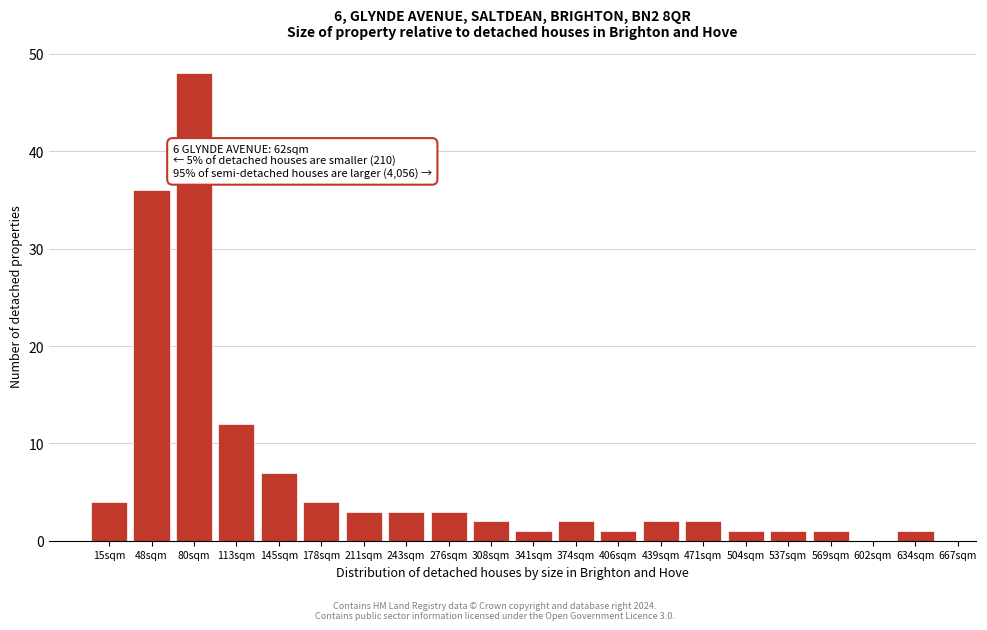

Reading right to left, transcribe all the data shown in this chart.

634sqm=1	602sqm=0	569sqm=1	537sqm=1	504sqm=1	471sqm=2	439sqm=2	406sqm=1	374sqm=2	341sqm=1	308sqm=2	276sqm=3	243sqm=3	211sqm=3	178sqm=4	145sqm=7	113sqm=12	80sqm=48	48sqm=36	15sqm=4